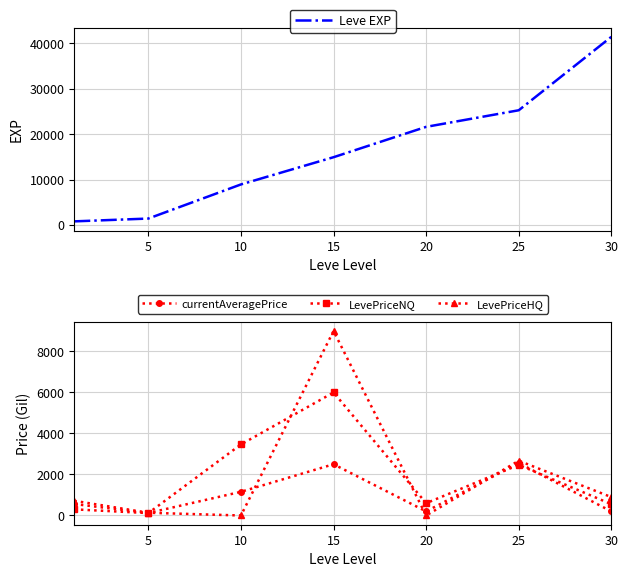

What is the maximum value for LevePriceNQ?

6000.0